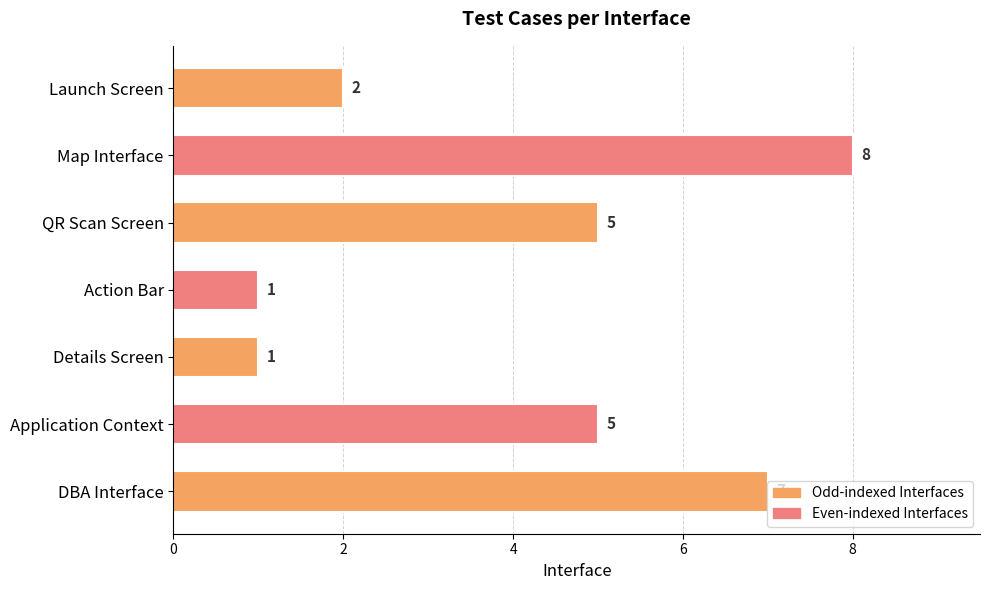

What is the label of the 3rd bar from the top?

QR Scan Screen